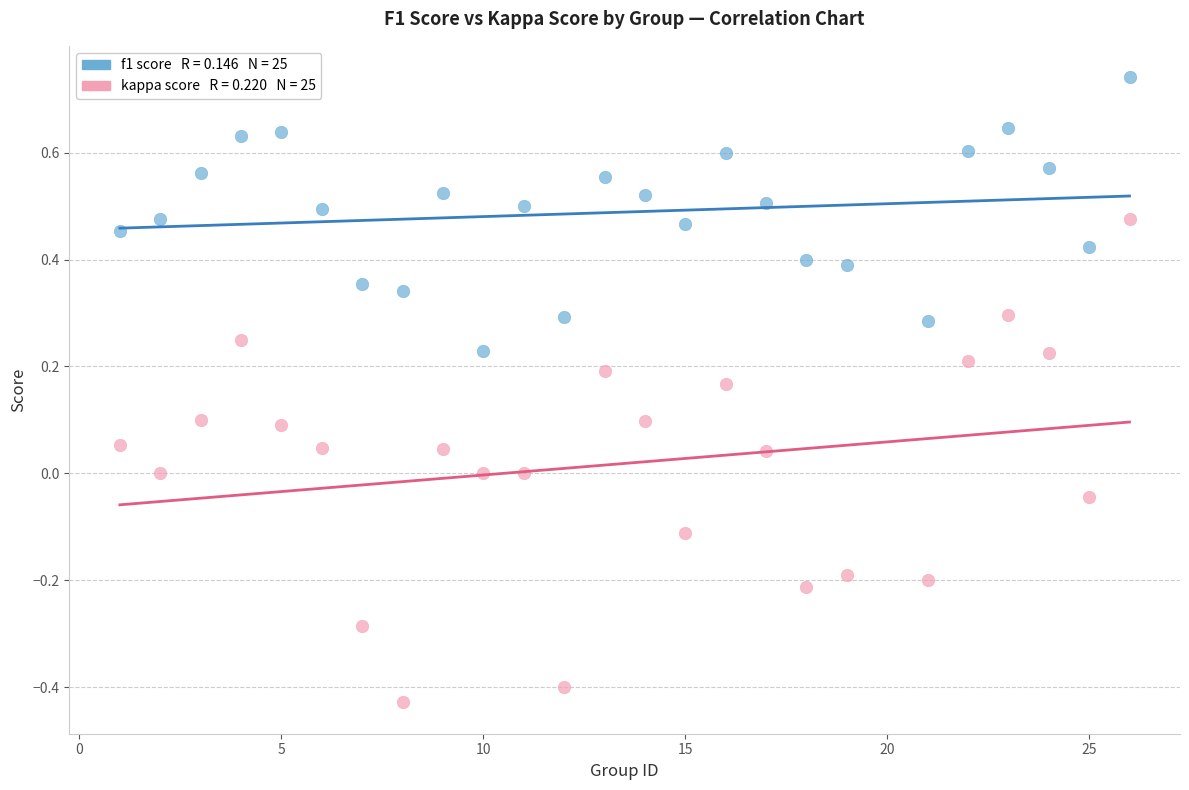

Across all data points, what is the range of Y values (max minus min)?

1.2